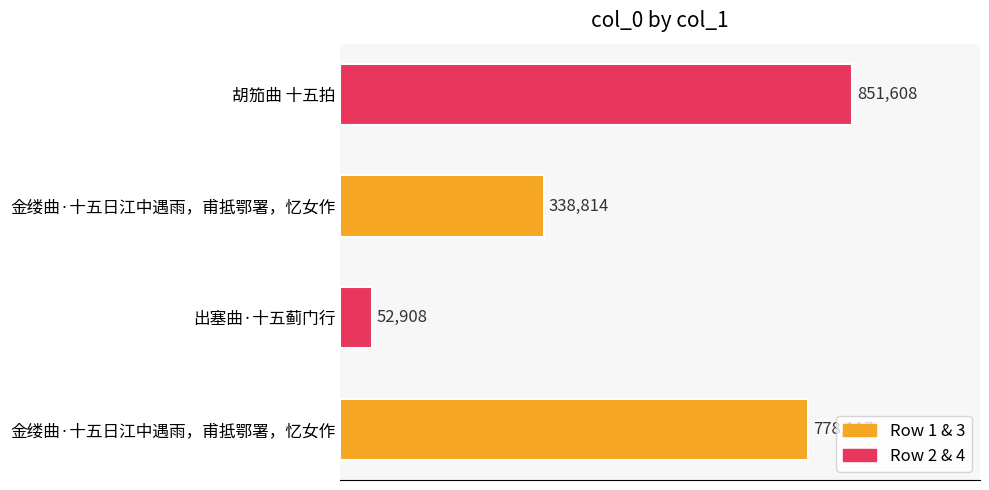

Are the bars horizontal?

Yes